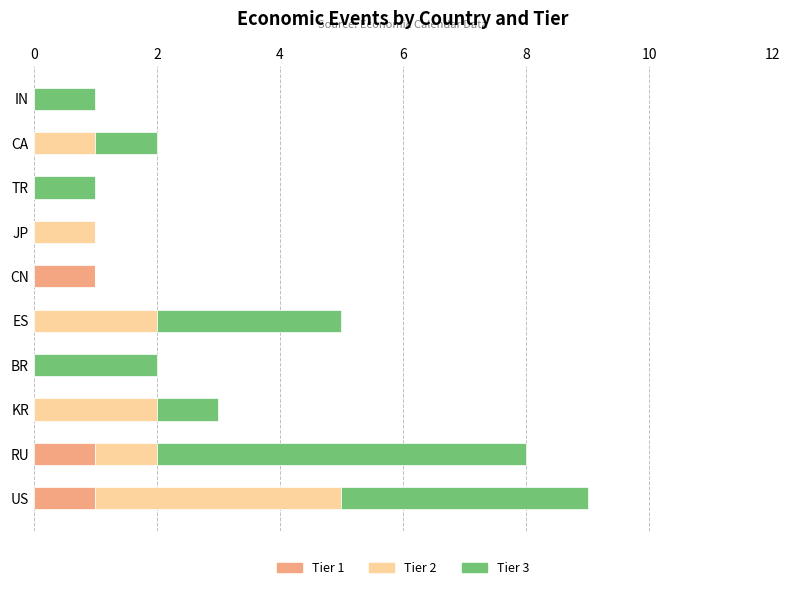

What is the total value across all series at ES?

5